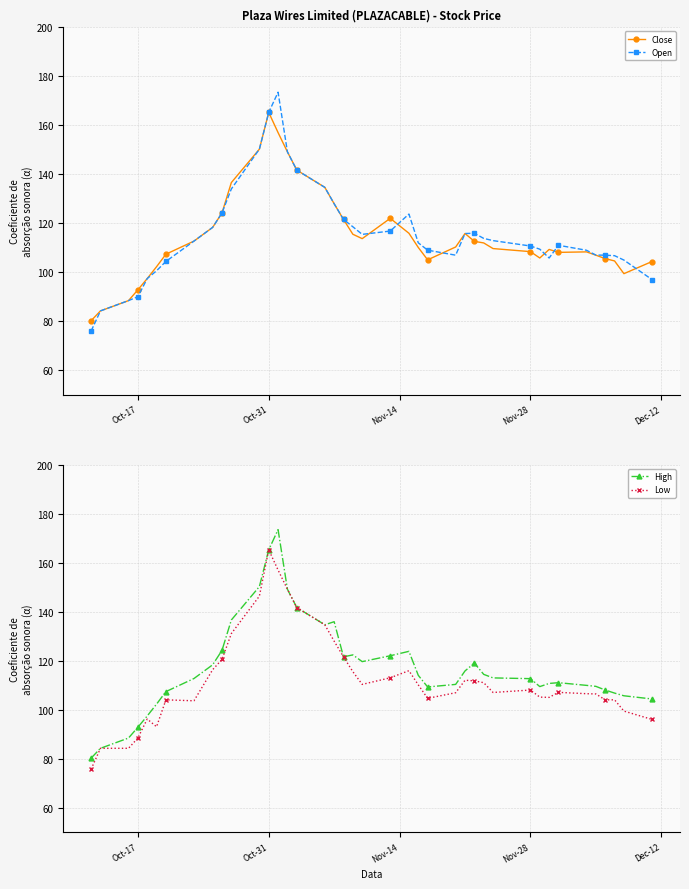

In Low, how many points are higher than both neighbors (excluding endpoints)?

7